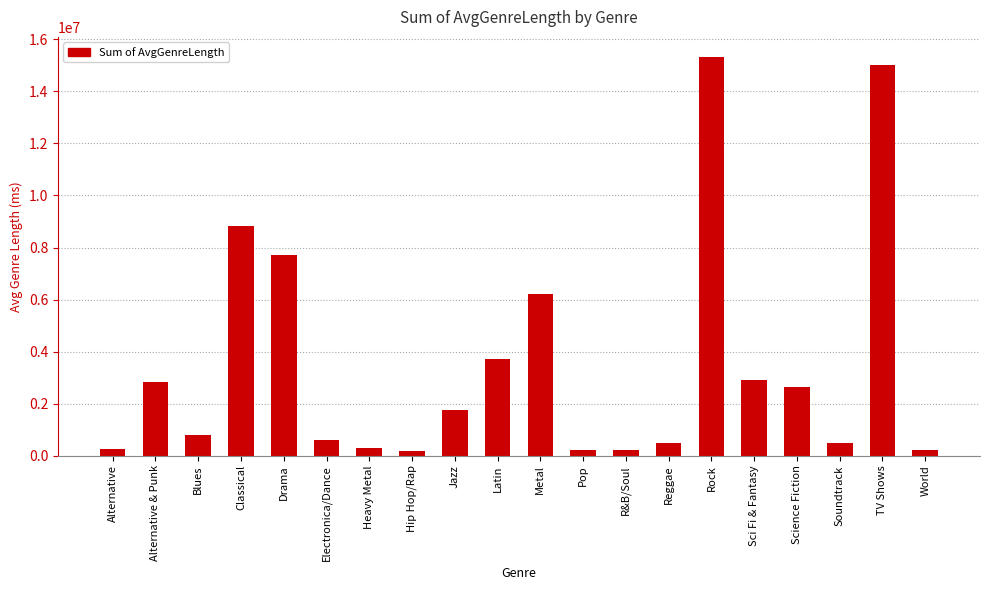

What is the label of the 2nd bar from the left?

Alternative & Punk